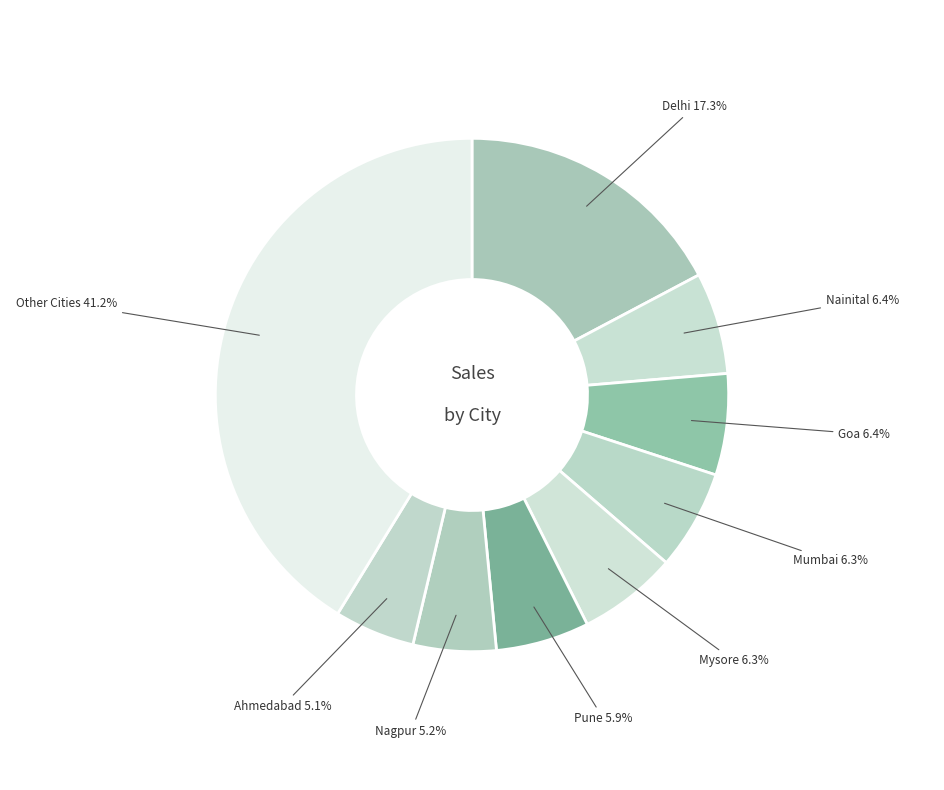

Count the number of slices in the pie.

9